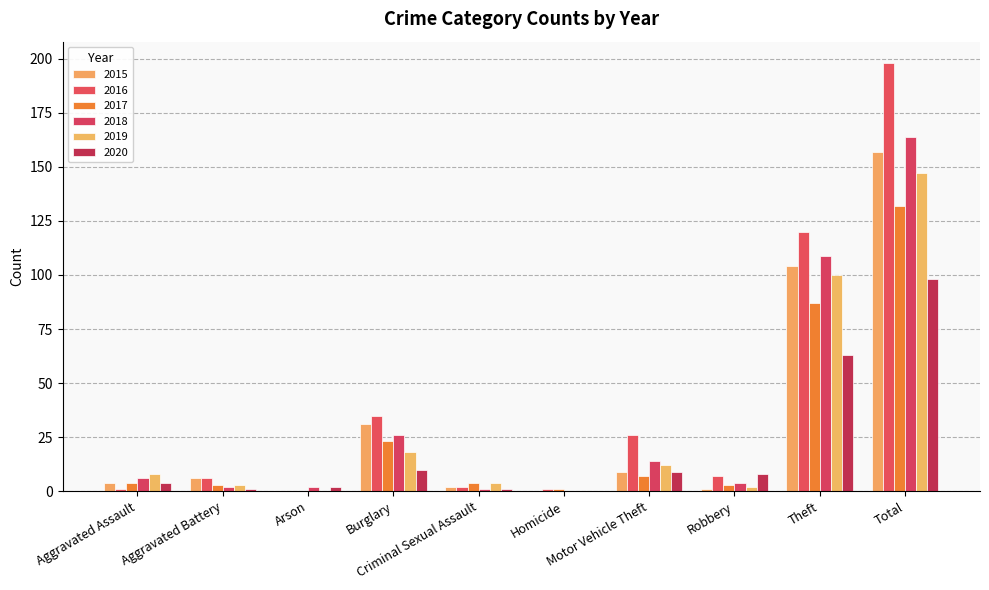

Count the number of categories in the chart.

10